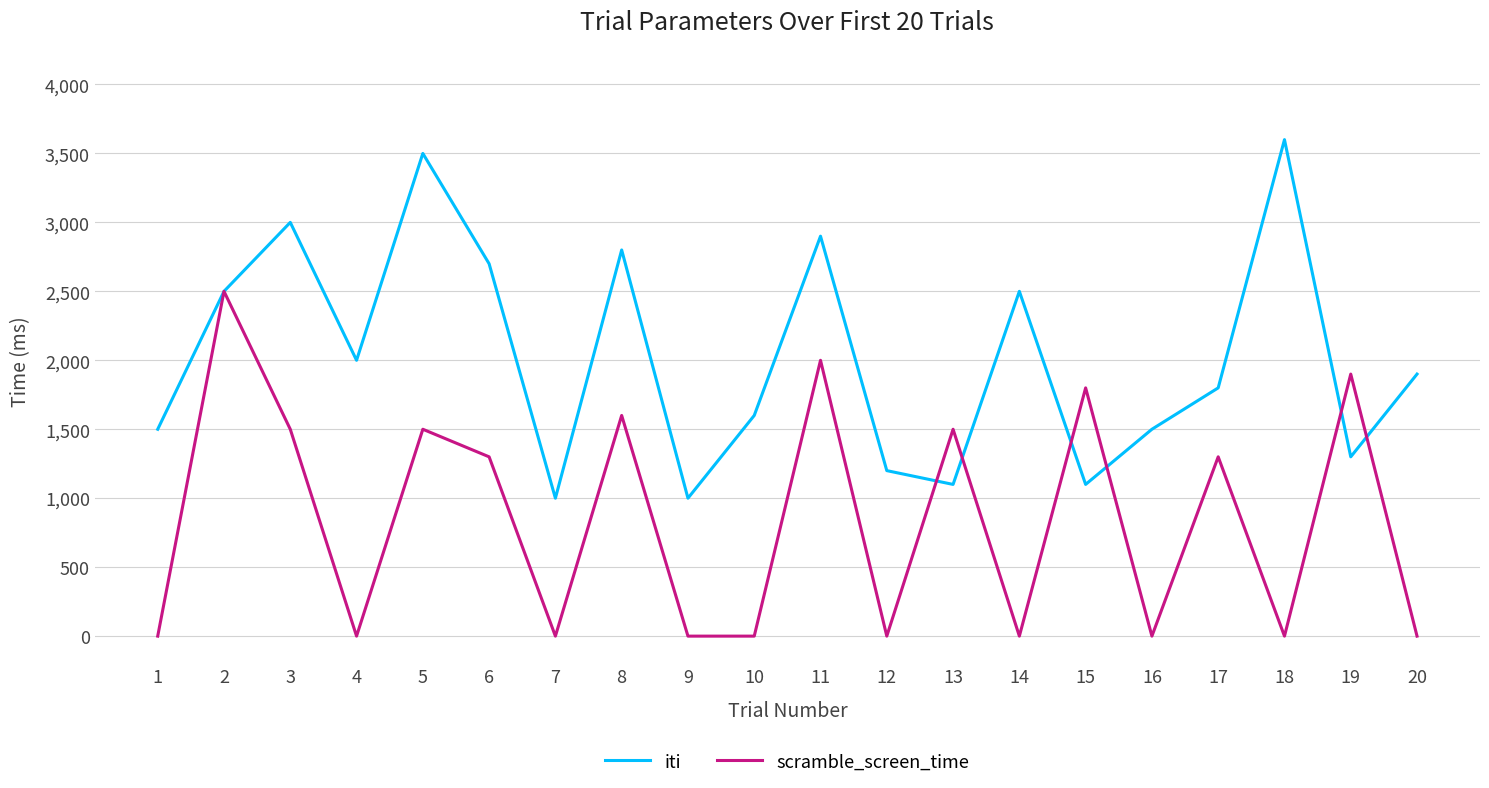

How many values in the iti series are below 1900?

10